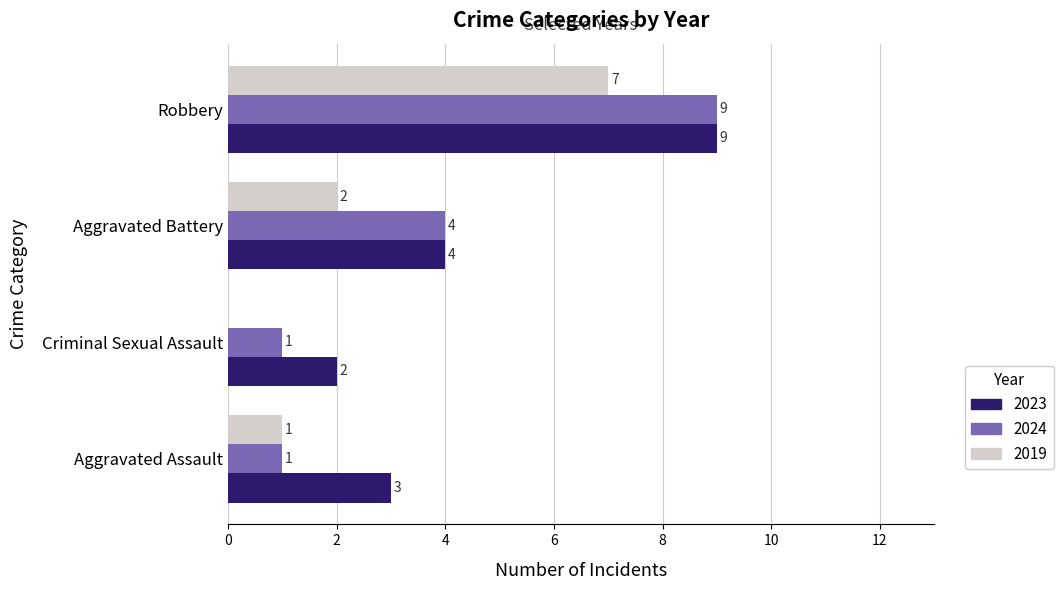

Which series changed the most between Aggravated Assault and Aggravated Battery?

2024